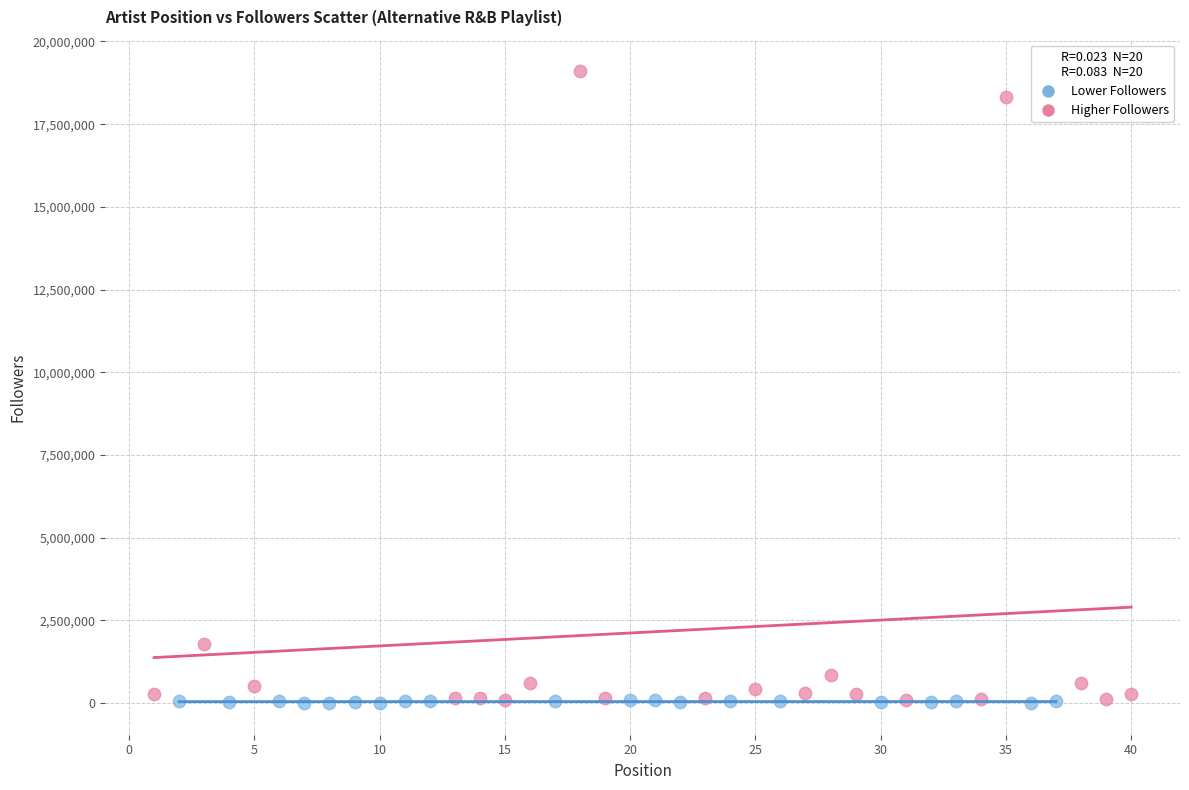

Which series reaches the maximum Y coordinate?

Higher Followers